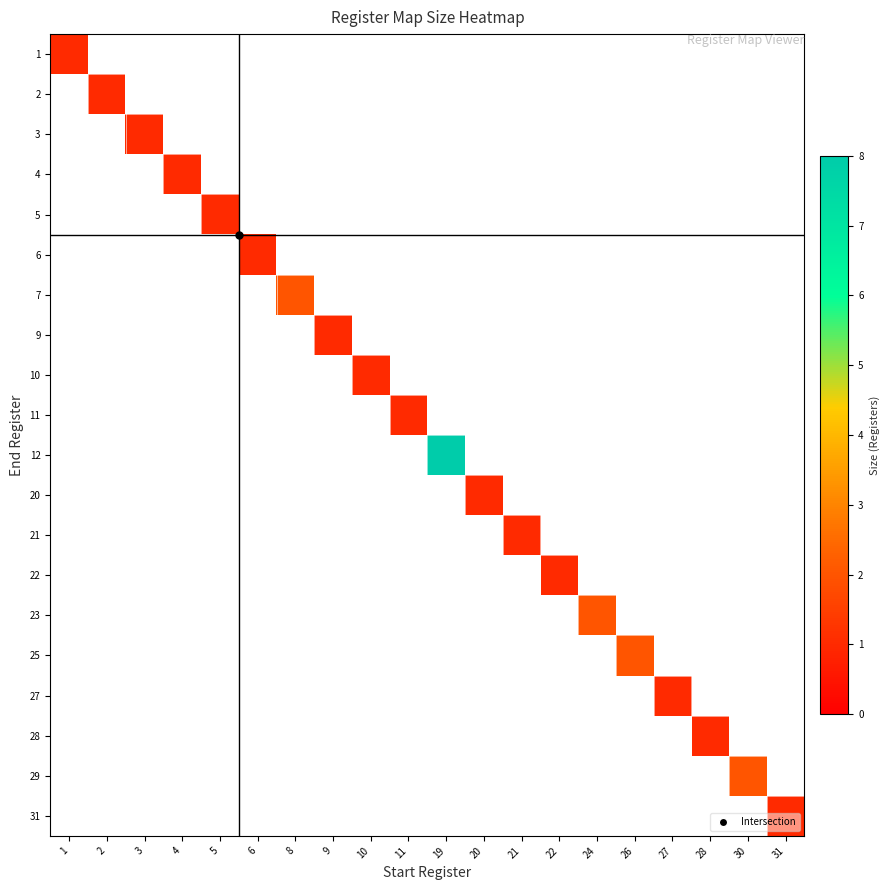

How many categories are shown in the chart?

20